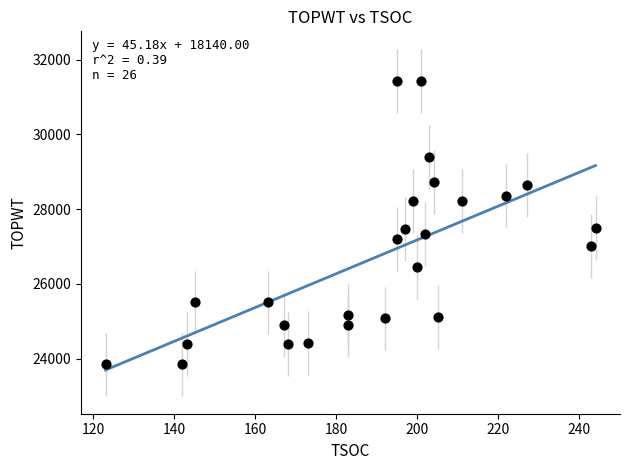

What is the range of X values (max minus min)?

121